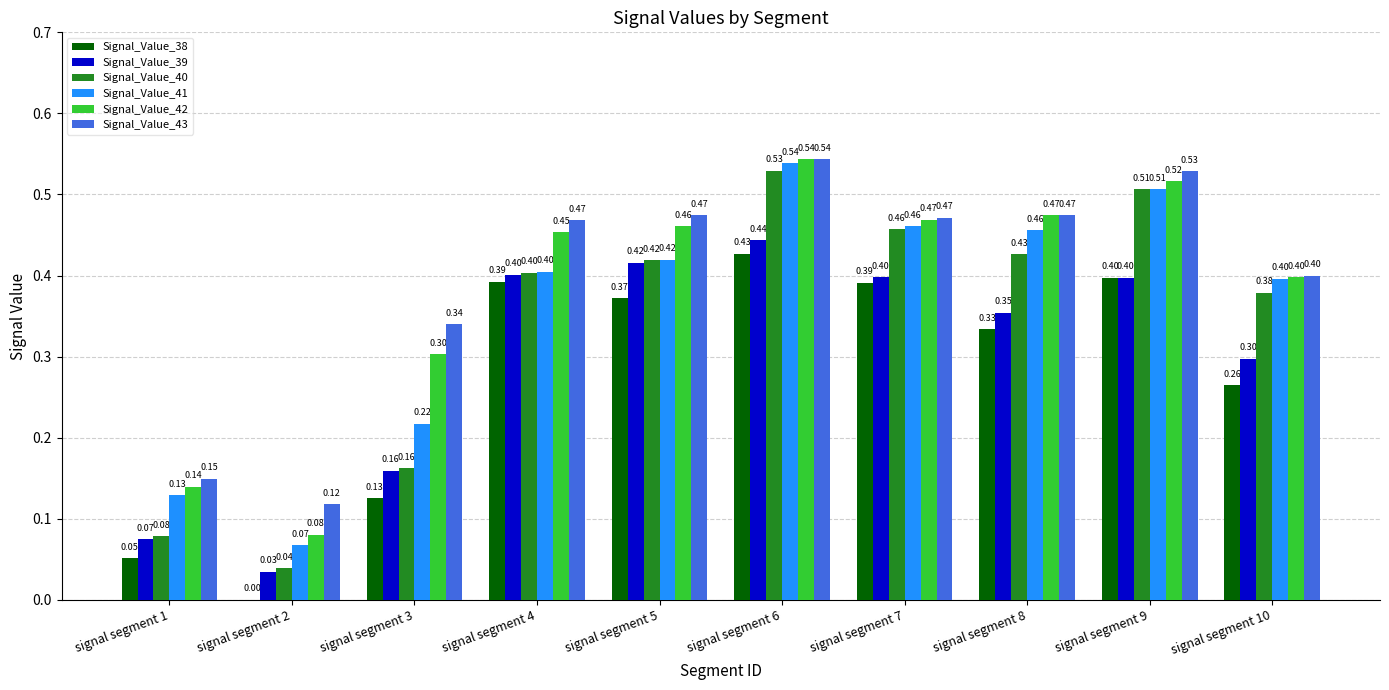

Which series changed the most between signal segment 2 and signal segment 6?

Signal_Value_40